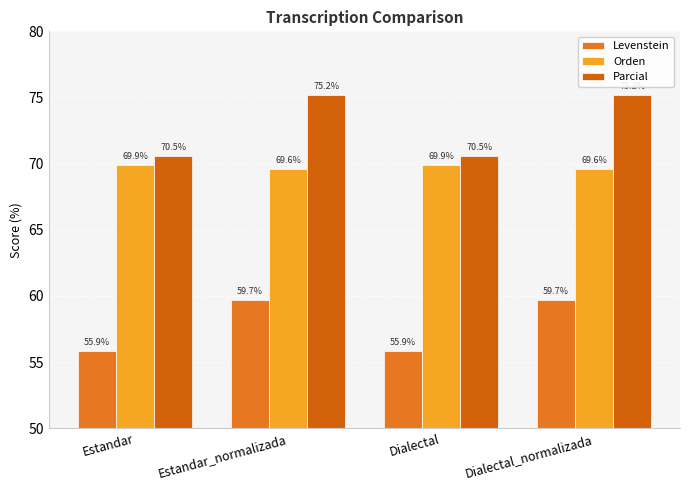

What is the difference between the highest and lowest values at Estandar?

14.7